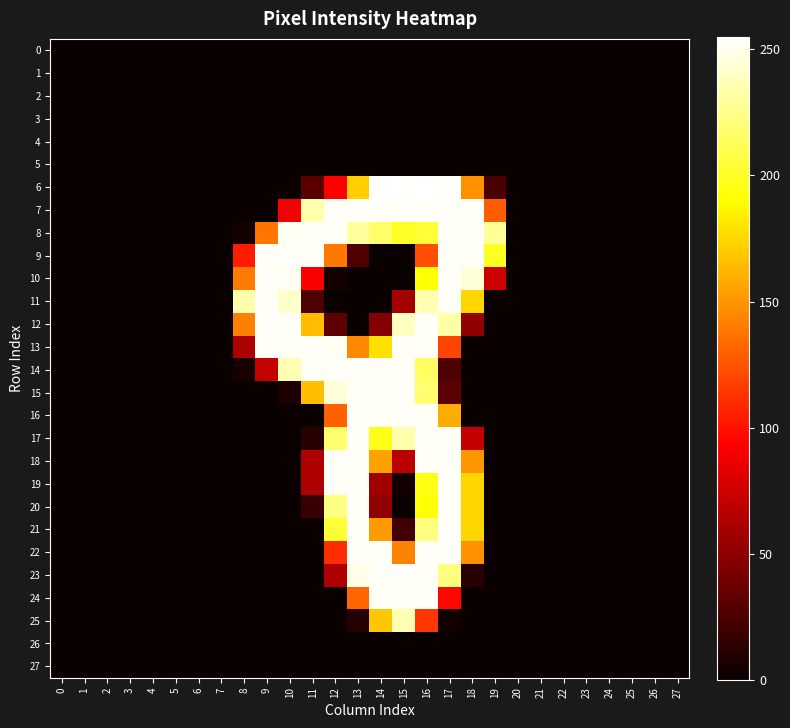

Between 18 and 8, which is larger?

18